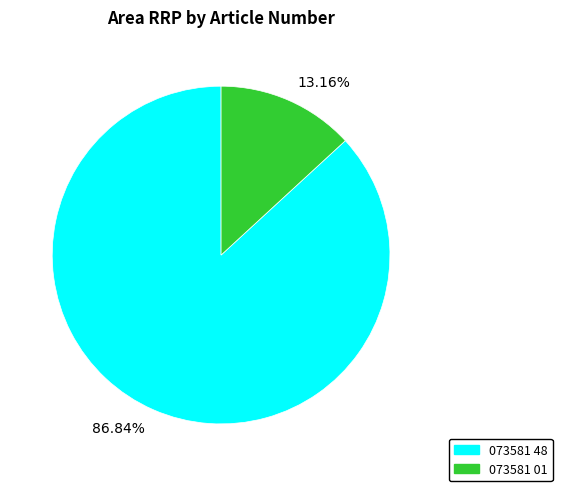

Which has a higher value, 13.16% or 86.84%?

86.84%